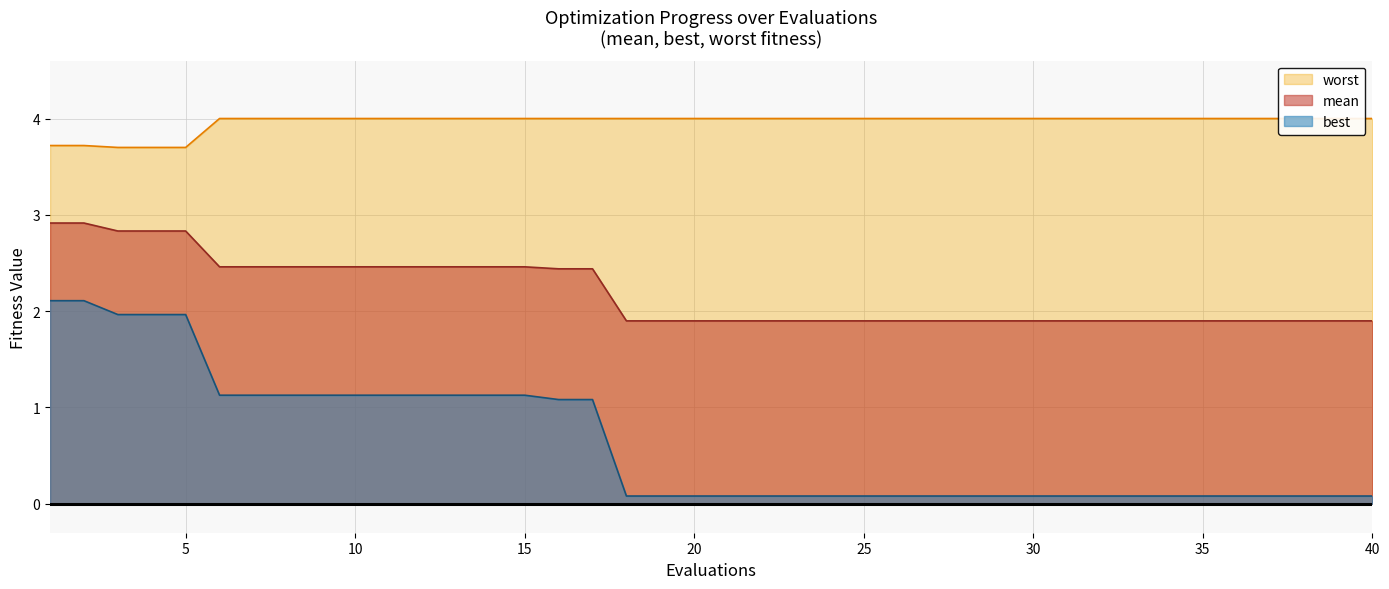

True or false: mean and best cross at least once.

False